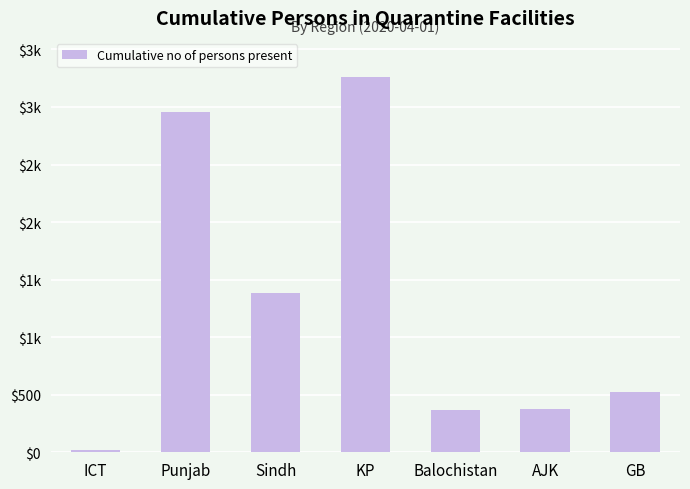

Does the chart contain stacked bars?

No